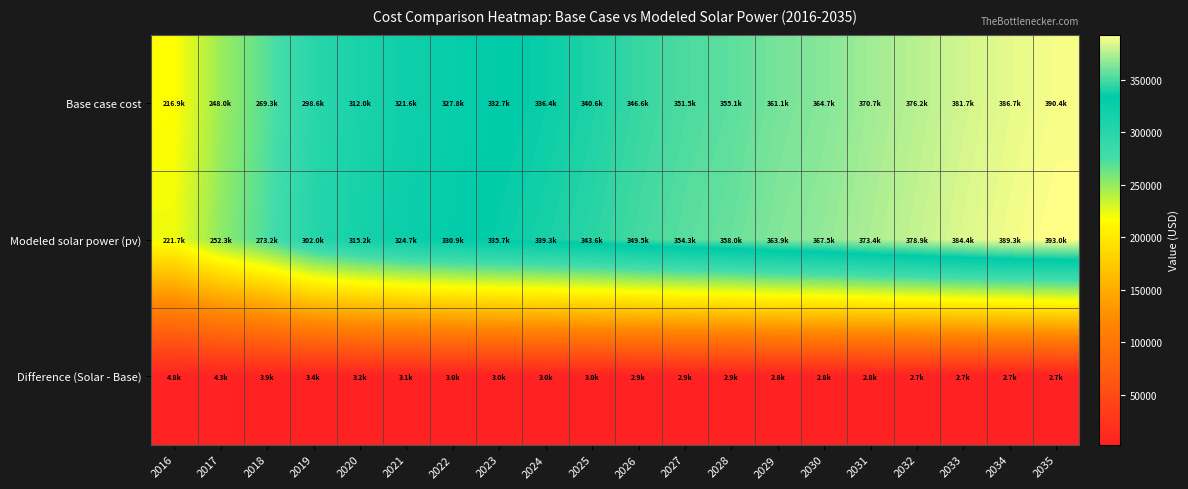

What is the total value across all series at 2024?

678685.3